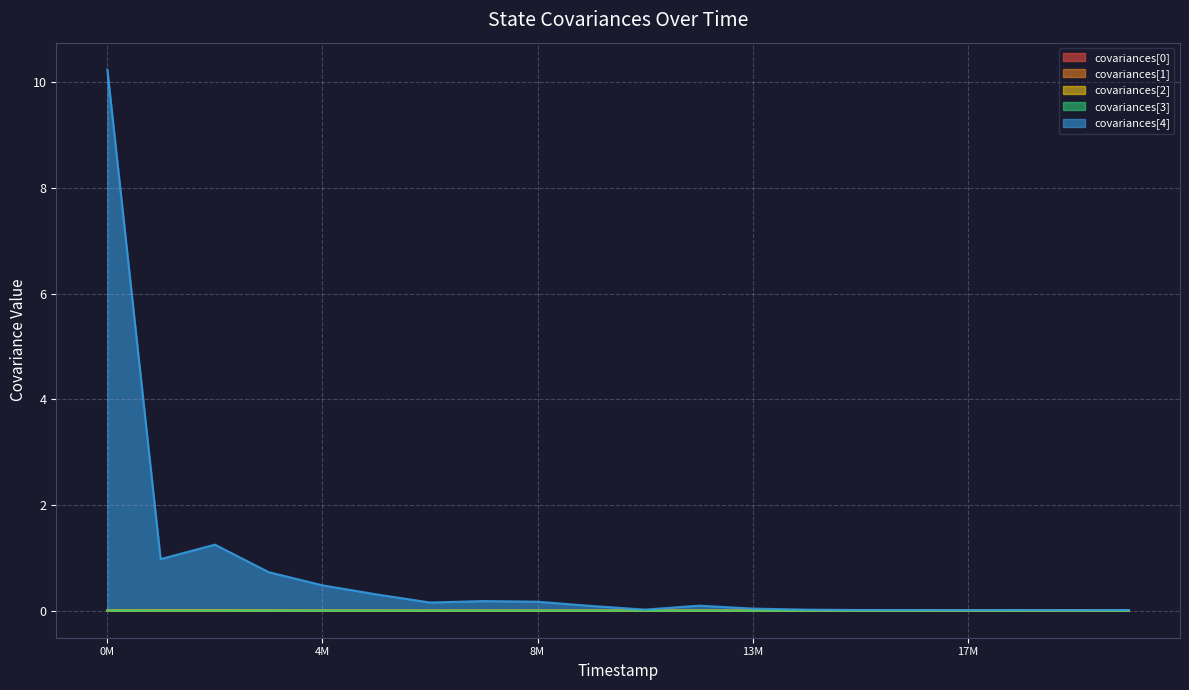

True or false: covariances[4] has a value of 0.2 at 8M.

True